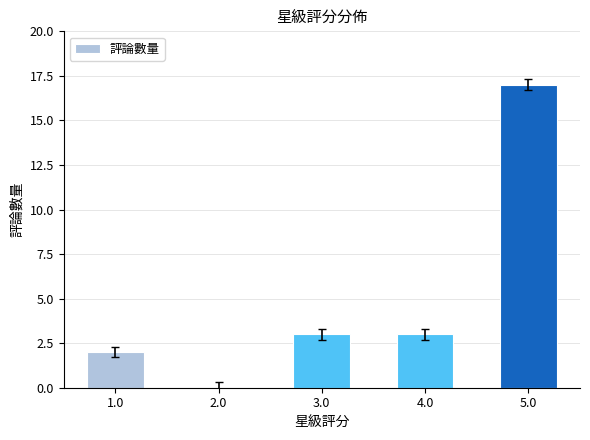

Which has a higher value, 5.0 or 4.0?

5.0